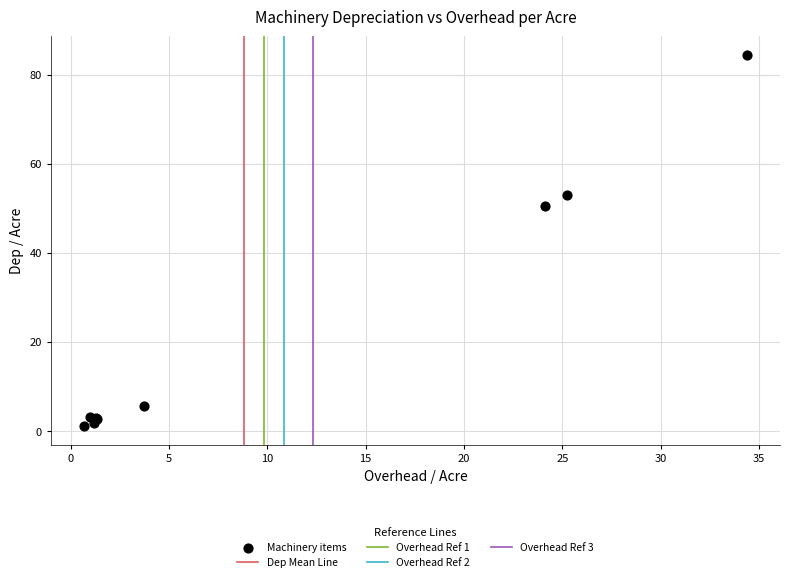

What Y value in the scatter plot is closest to 42?

50.5